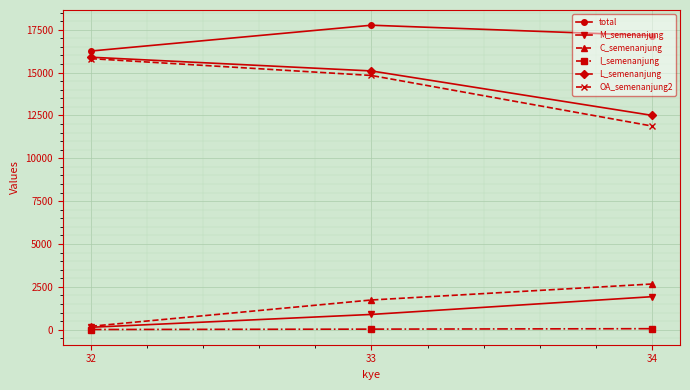

What is the difference between the total values at 32 and 34?

906